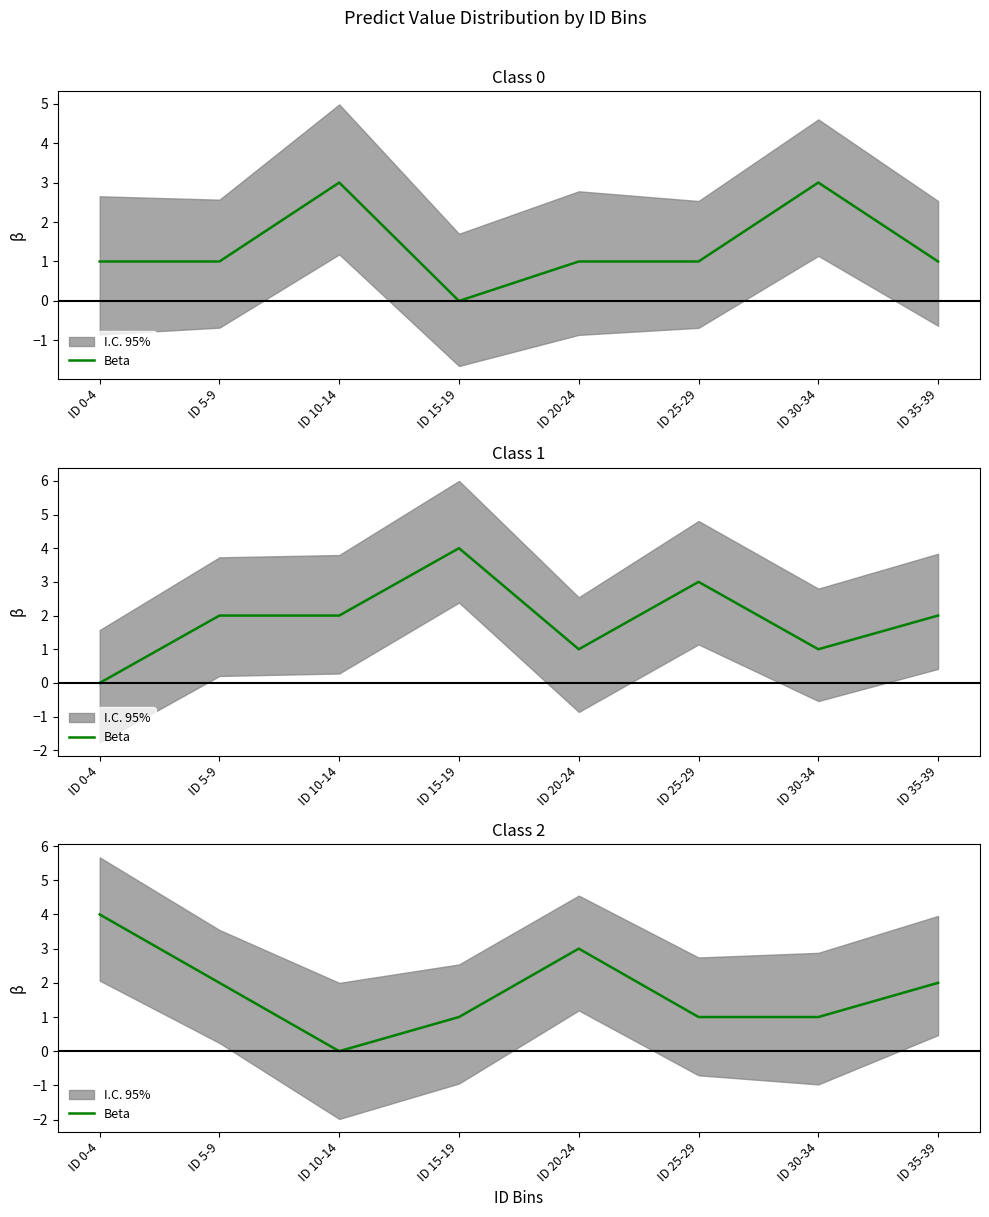

Where does the data first go above 2?

ID 0-4